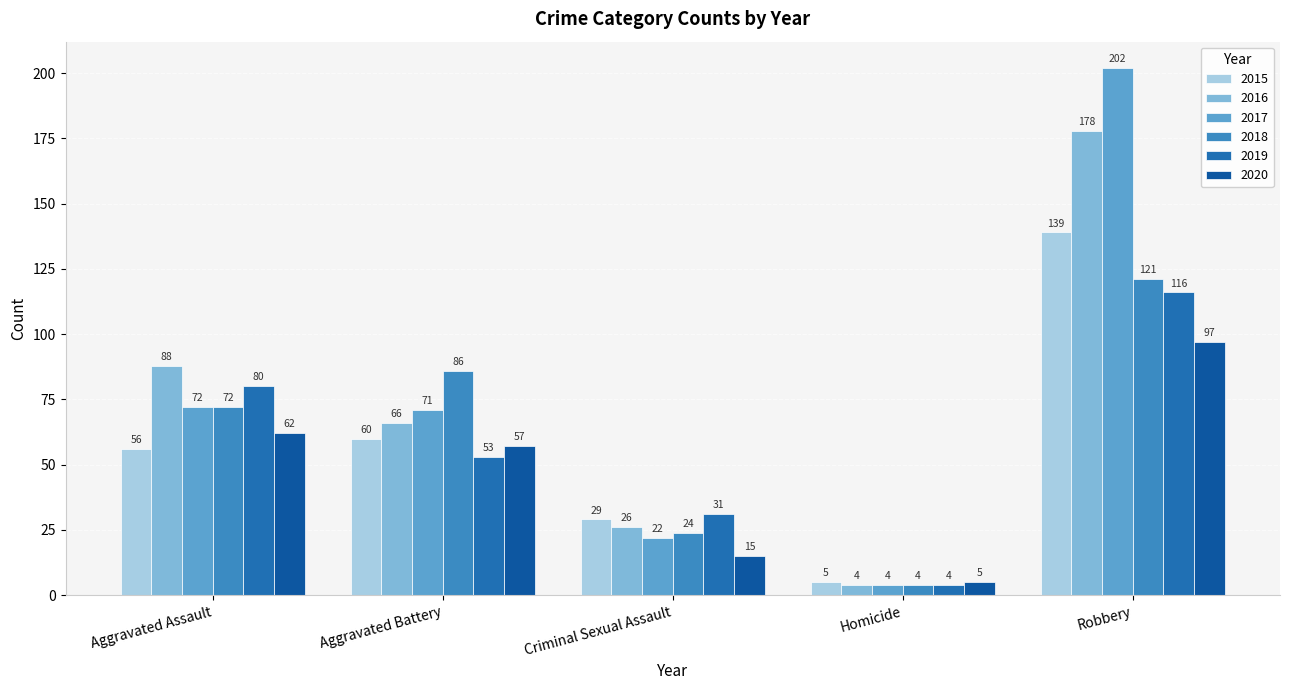

What is the minimum value for 2017?

4